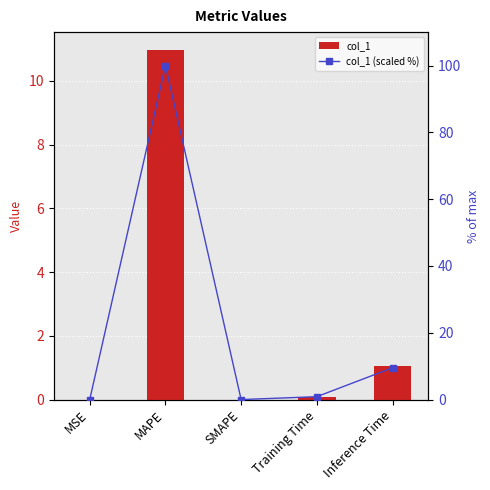

Which label corresponds to the smallest value in the chart?

SMAPE